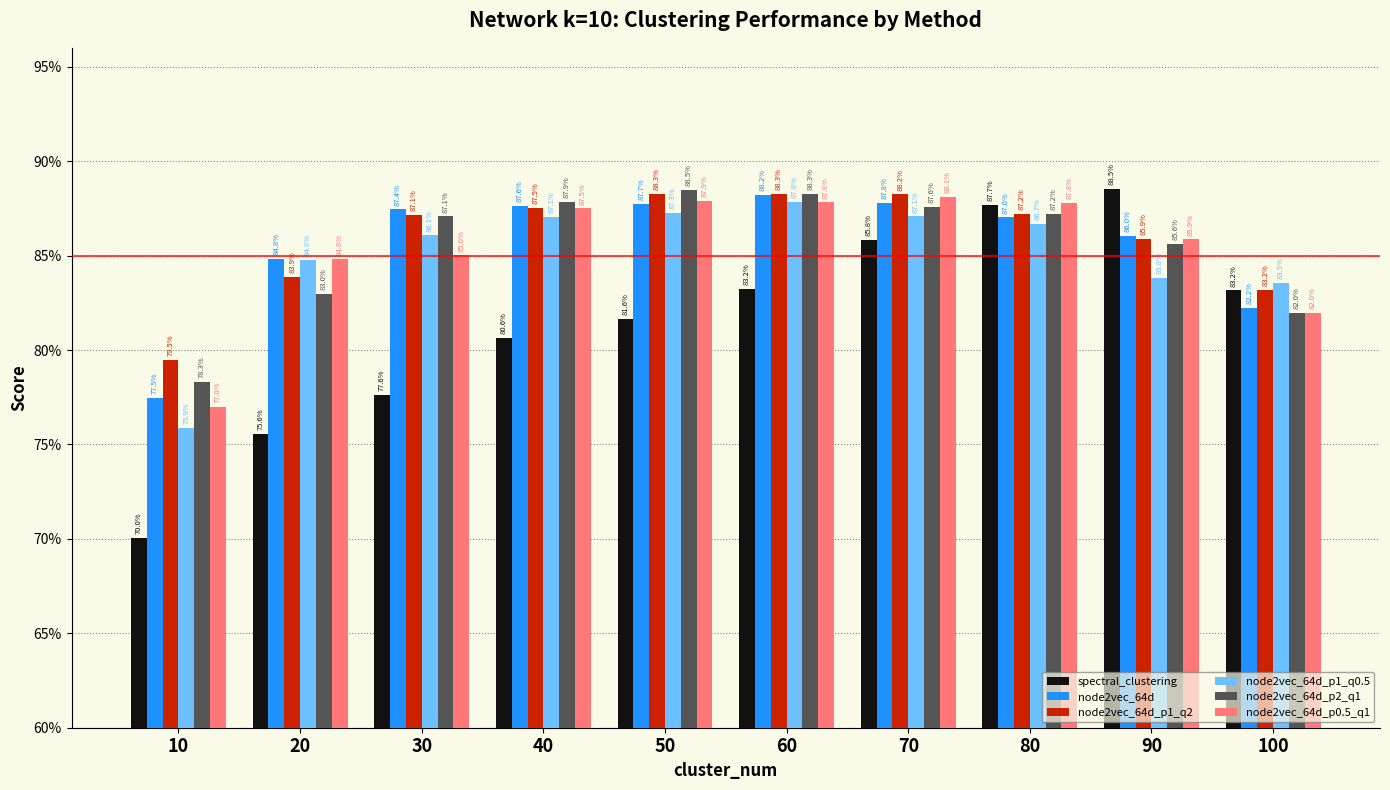

Are the bars horizontal?

No